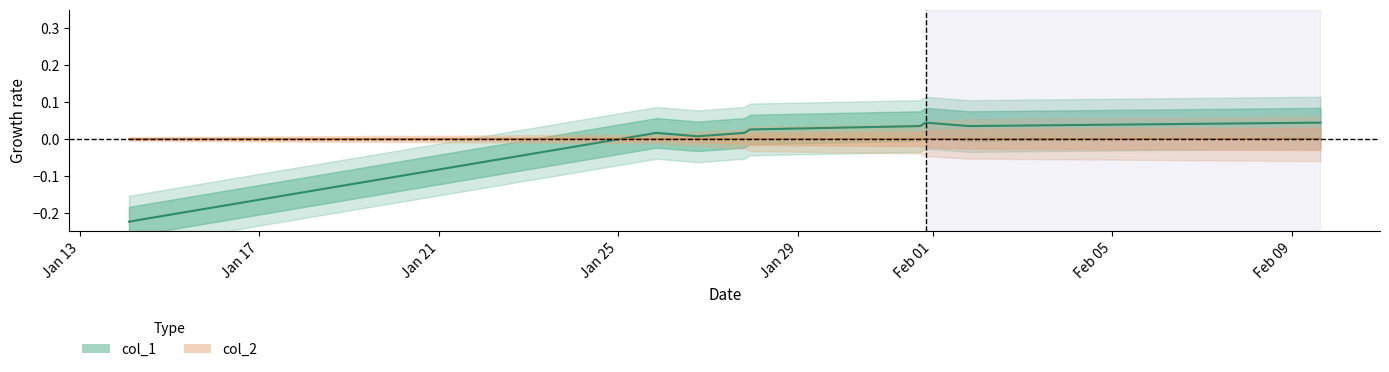

Count the number of categories in the chart.

9